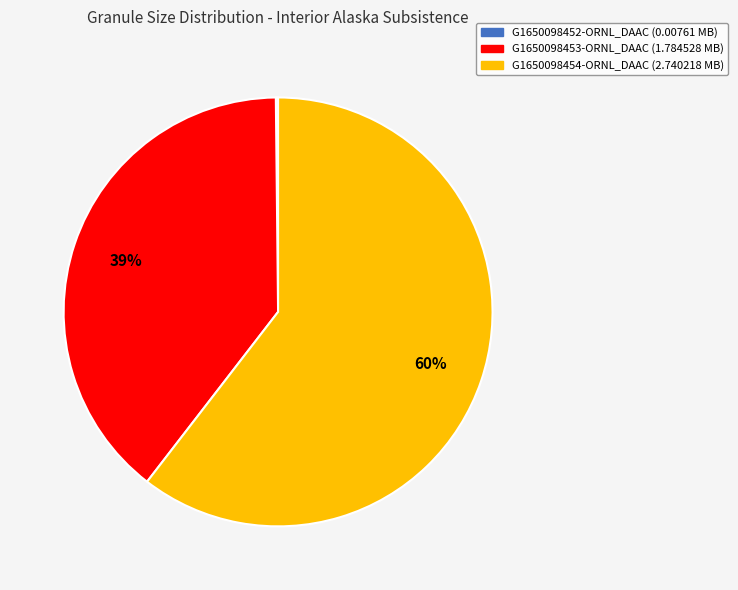

True or false: G1650098454-ORNL_DAAC accounts for 50% of the total.

False